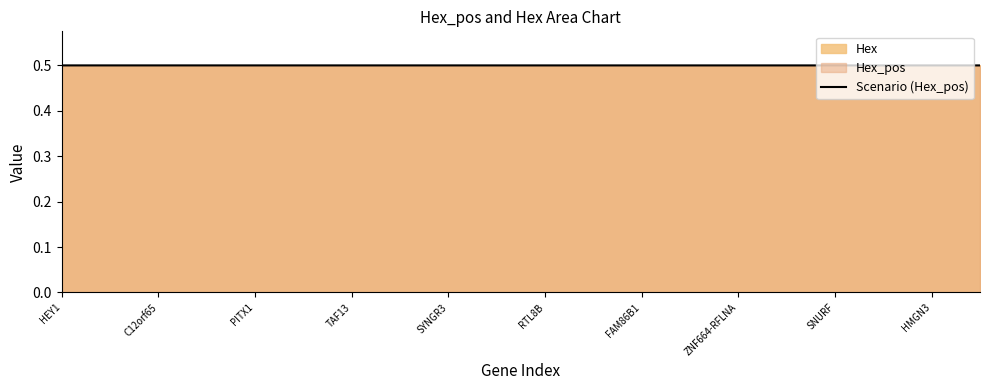

How many lines are shown in the chart?

1